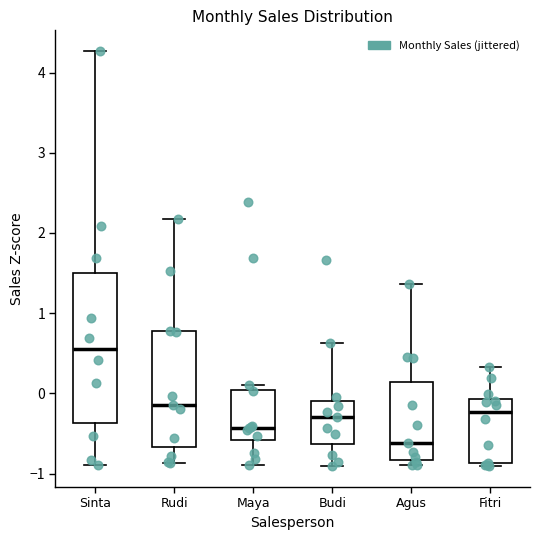

Reading left to right, read every box against the y-axis: the position of its median line, the range the box covers, and the ends of its whiskers. The values are not printed on the chart, so give them approximately, as read against the axis.

Sinta: median 0.6, box -0.4 to 1.5, whiskers -0.9 to 4.3
Rudi: median -0.1, box -0.7 to 0.8, whiskers -0.9 to 2.2
Maya: median -0.4, box -0.6 to 0.0, whiskers -0.9 to 0.1
Budi: median -0.3, box -0.6 to -0.1, whiskers -0.9 to 0.6
Agus: median -0.6, box -0.8 to 0.1, whiskers -0.9 to 1.4
Fitri: median -0.2, box -0.9 to -0.1, whiskers -0.9 to 0.3